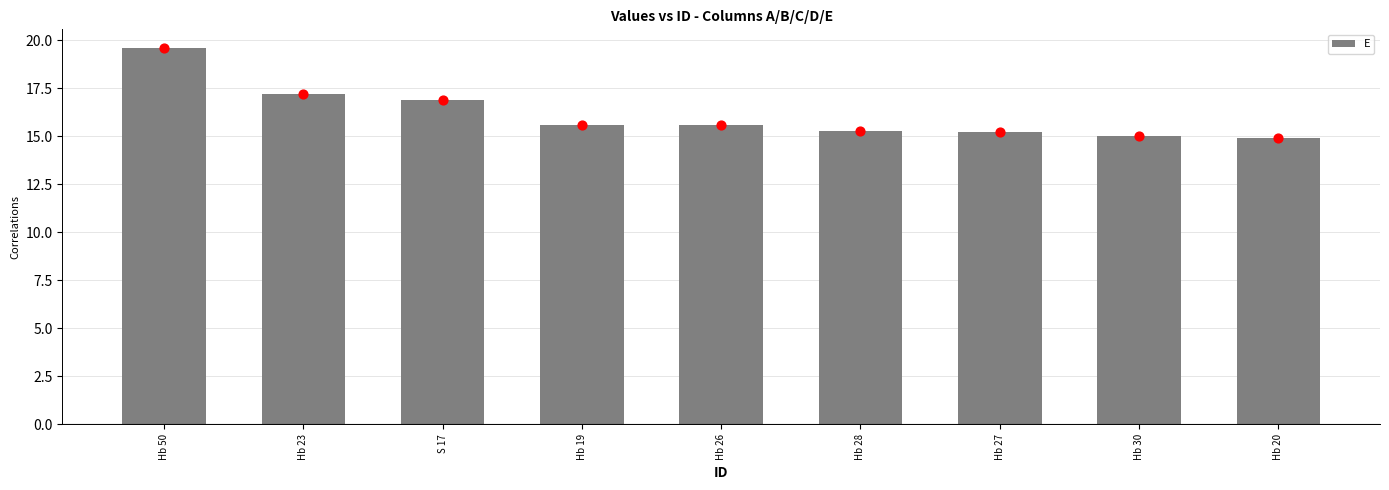

Between Hb 28 and Hb 27, which is larger?

Hb 28